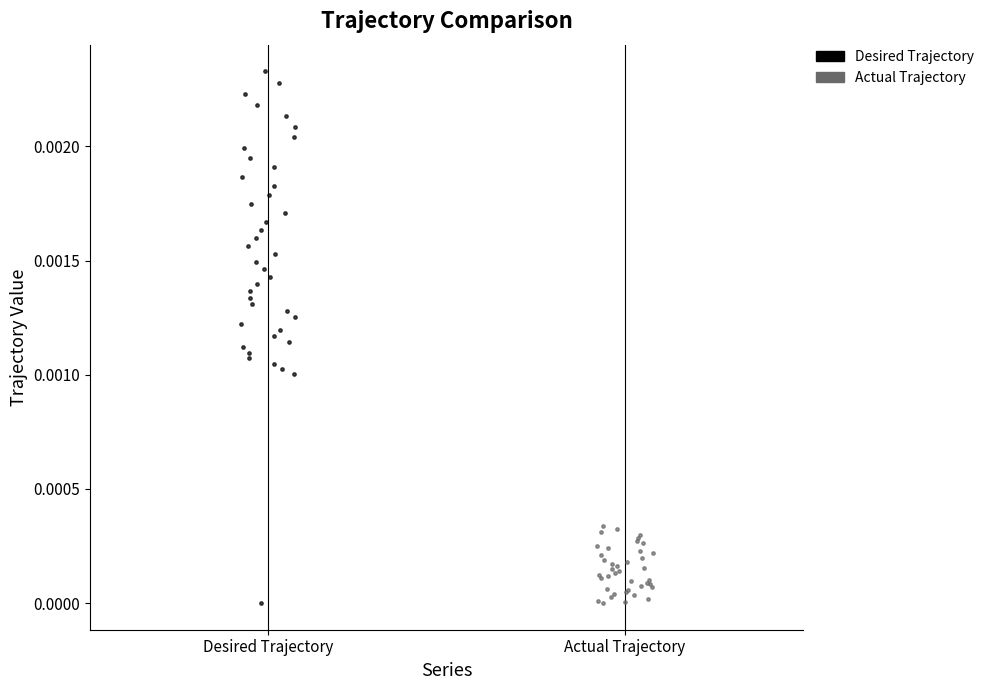

Which series reaches the maximum Y coordinate?

Desired Trajectory